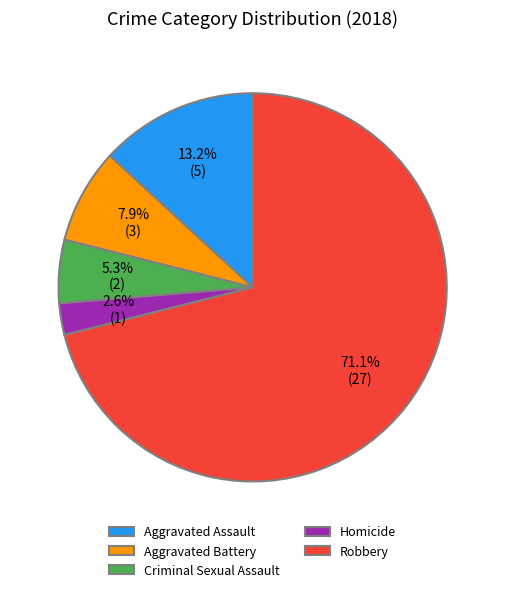

What percentage do Robbery and Criminal Sexual Assault together represent?

76.3%